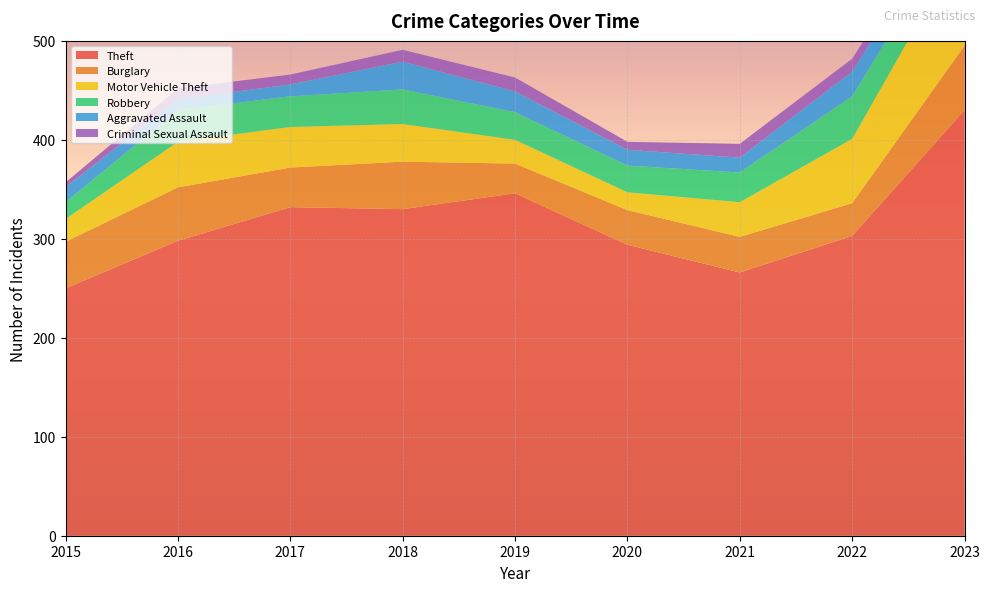

Reading right to left, transcribe all the data shown in this chart.

Theft: 430	303	266	294	346	330	332	298	250
Burglary: 65	33	36	35	30	48	40	54	47
Motor Vehicle Theft: 106	65	35	18	24	38	41	46	23
Robbery: 29	43	30	27	28	35	31	32	17
Aggravated Assault: 21	25	15	16	21	28	12	11	15
Criminal Sexual Assault: 9	13	14	8	14	12	10	11	5